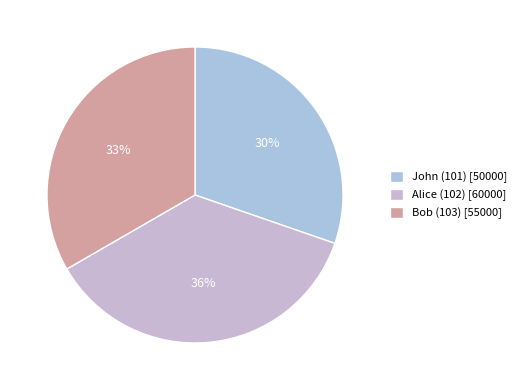

The John (101) slice represents 40% of the pie. True or false?

False